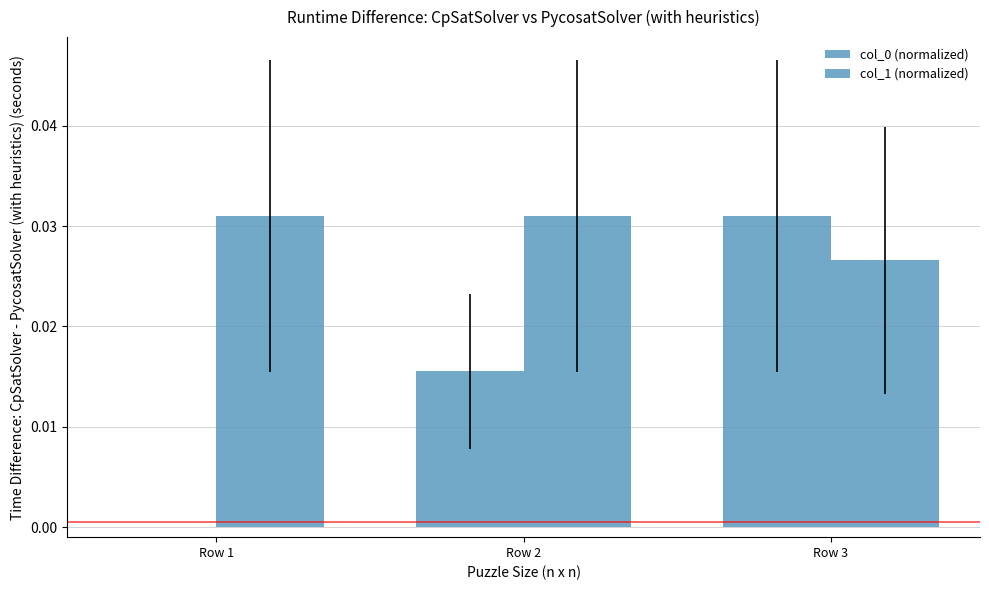

Count the col_0 (normalized) values in the range 0 to 1.

3